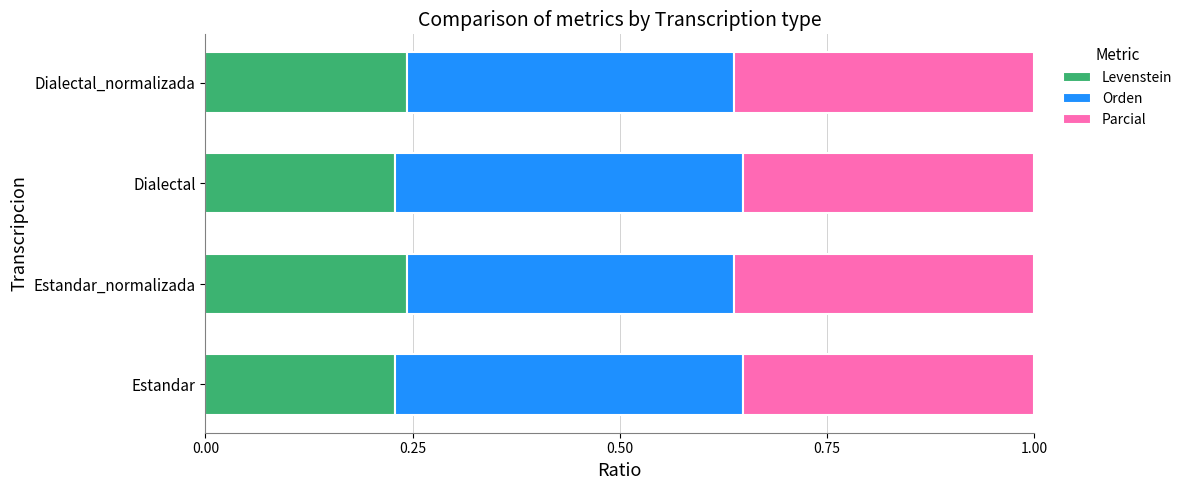

What is the total value across all series at Dialectal?

1.0